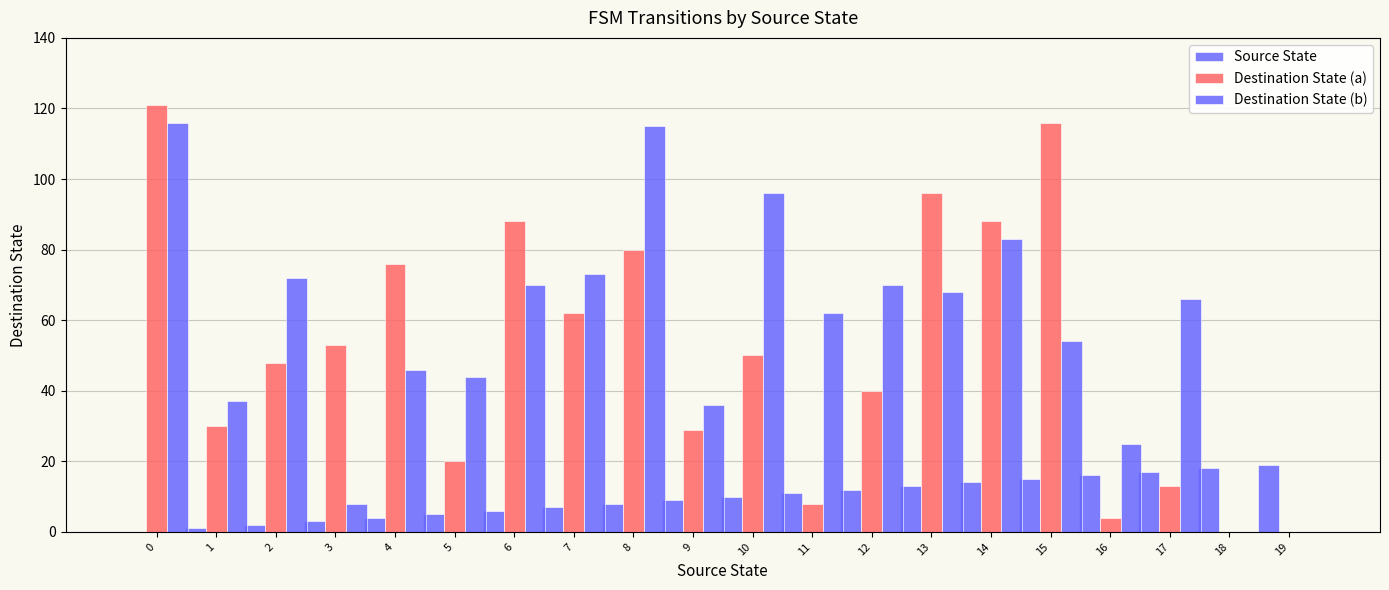

How many data points does each series have?

20